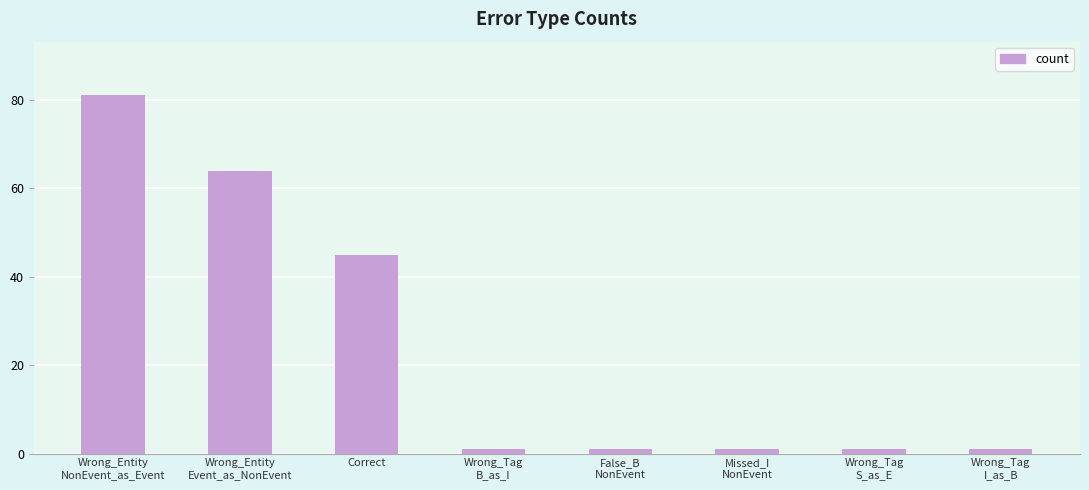

What is the approximate value at False_B
NonEvent?

1